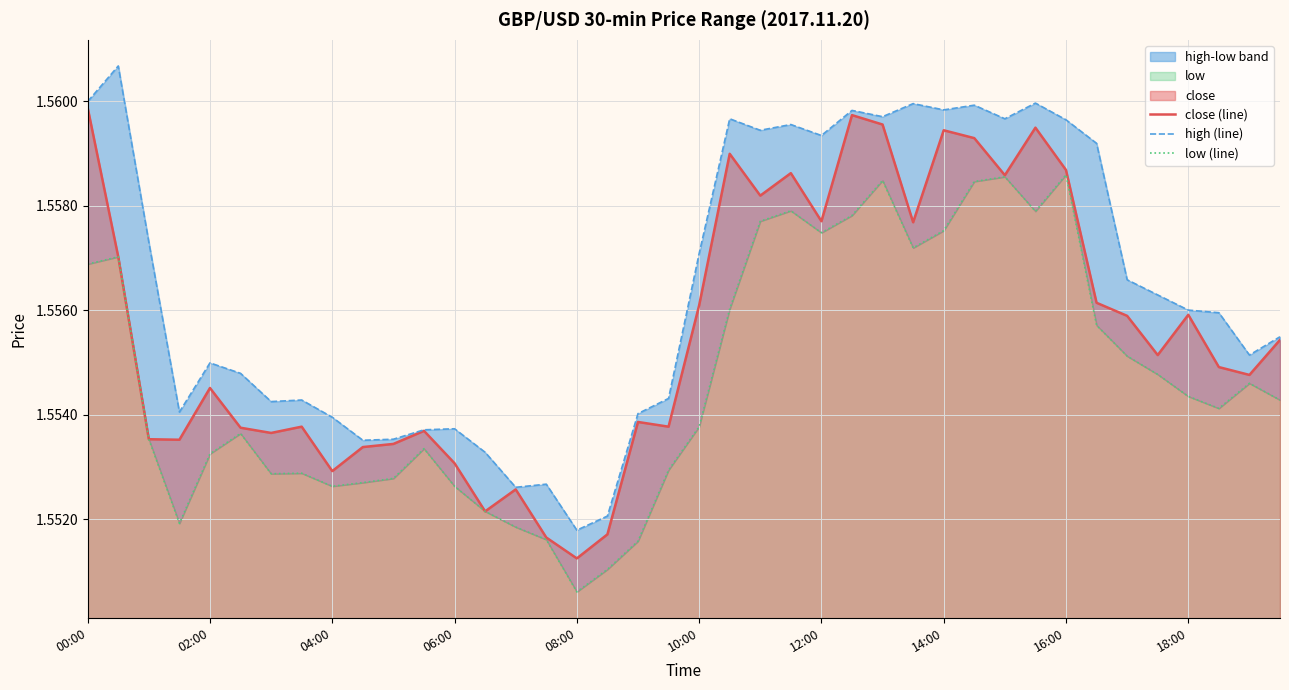

Which series has the widest spread of values?

high (line)